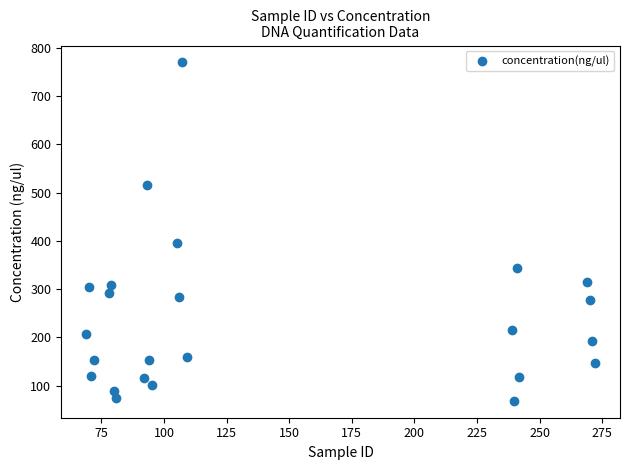

What is the range of Y values (max minus min)?

701.4